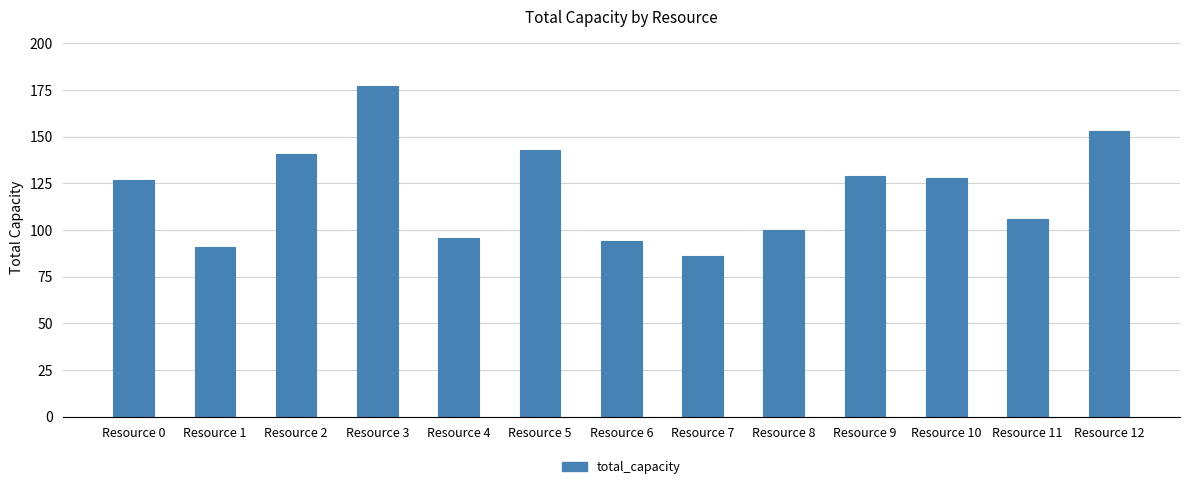

What is the smallest value displayed?

86